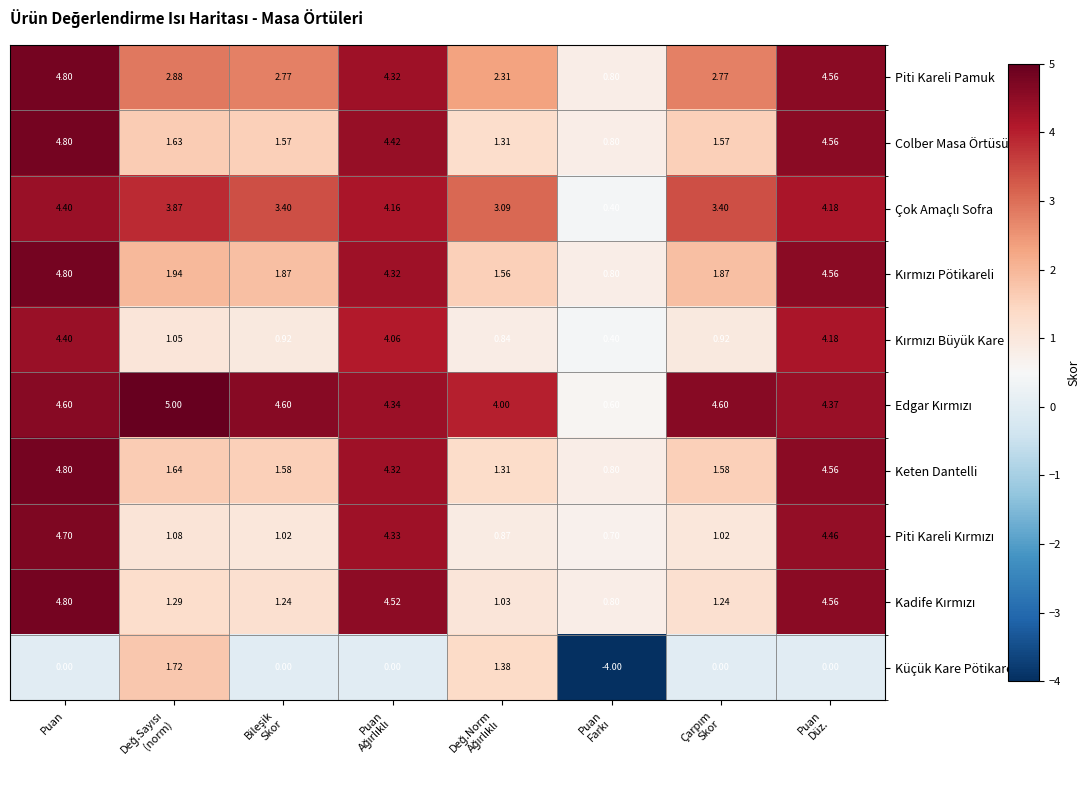

At which category is the sum across all series the highest?

Puan